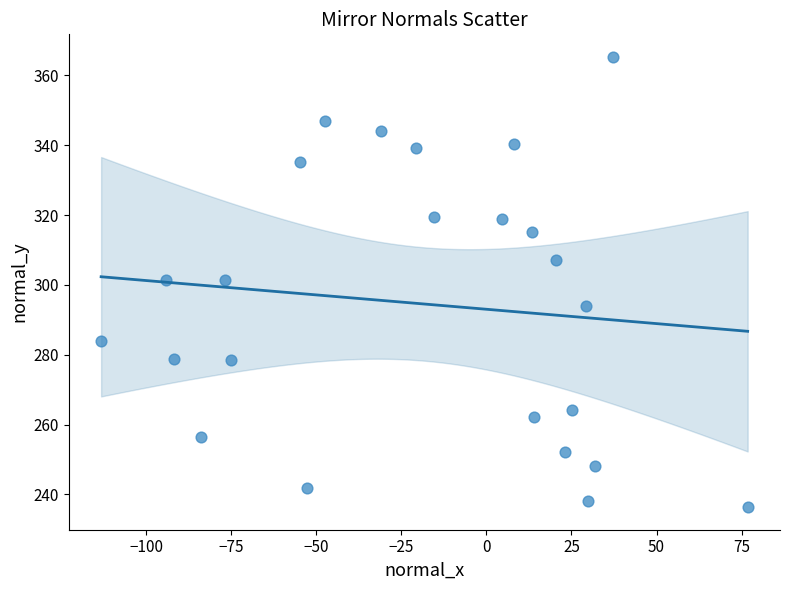

What is the range of Y values (max minus min)?

129.0